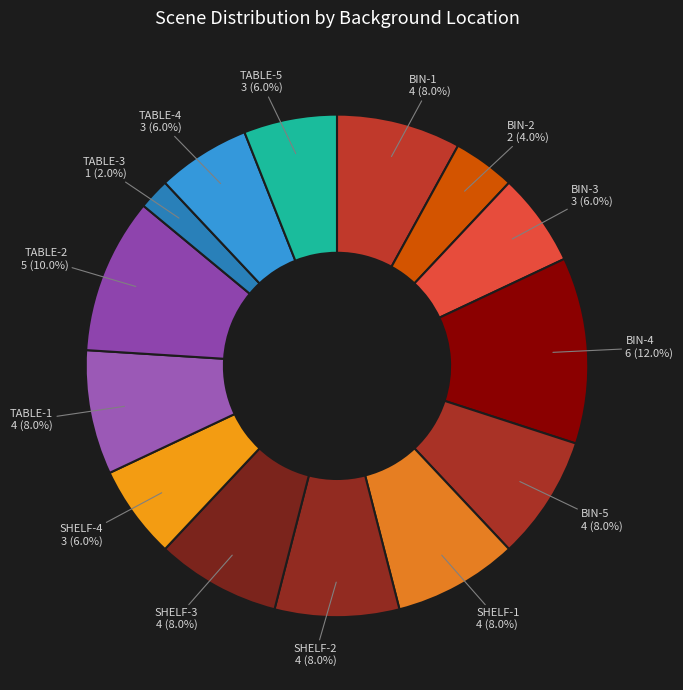

What is the ratio of the value at BIN-2 to the value at TABLE-1?

0.5